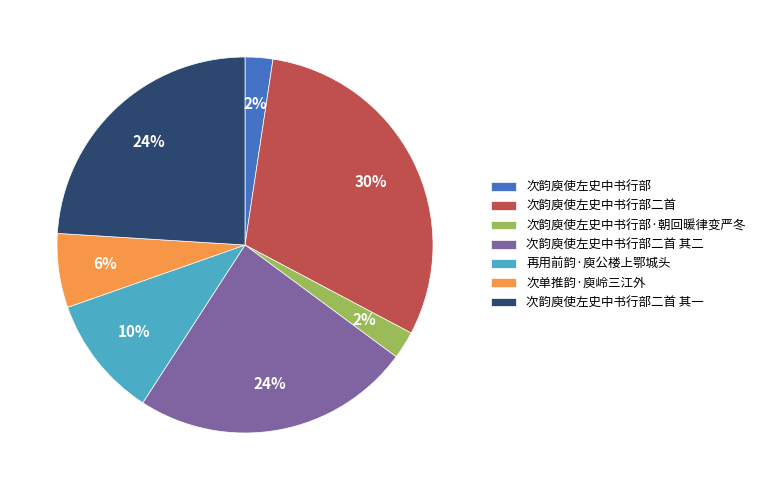

Is it true that 再用前韵·庾公楼上鄂城头 is 10% of the pie?

True